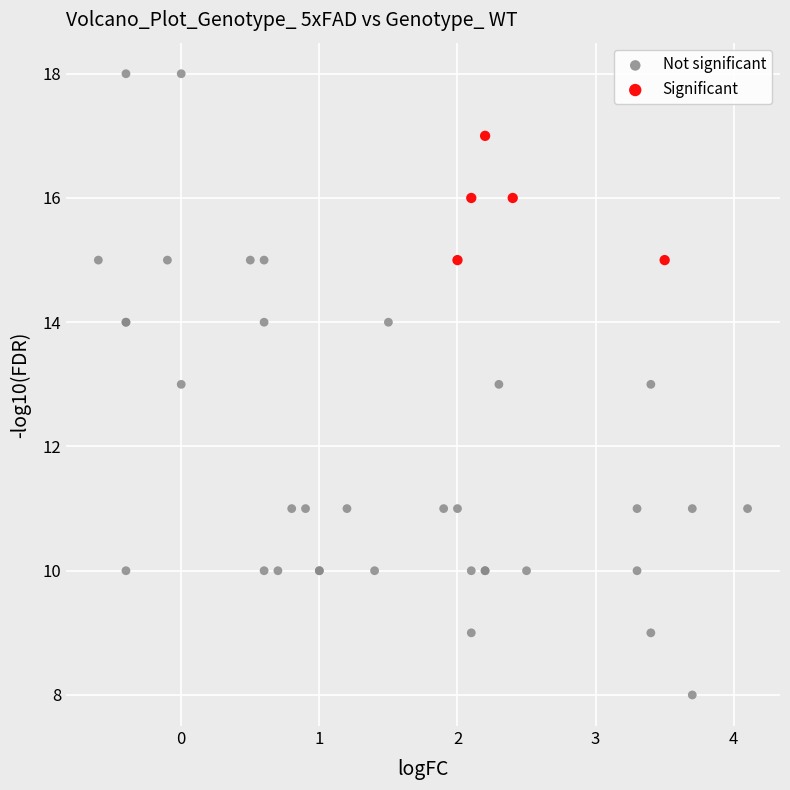

What are all the series names shown in the legend?

Not significant, Significant